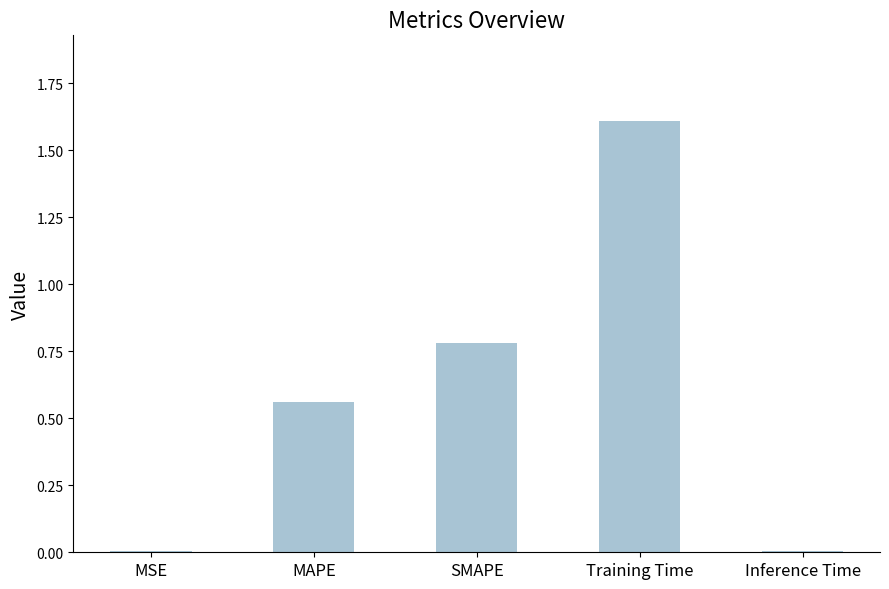

Which label corresponds to the largest value in the chart?

Training Time